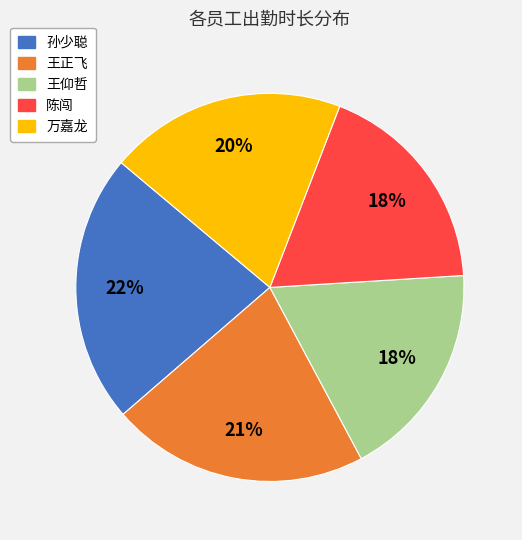

Count the number of slices in the pie.

5